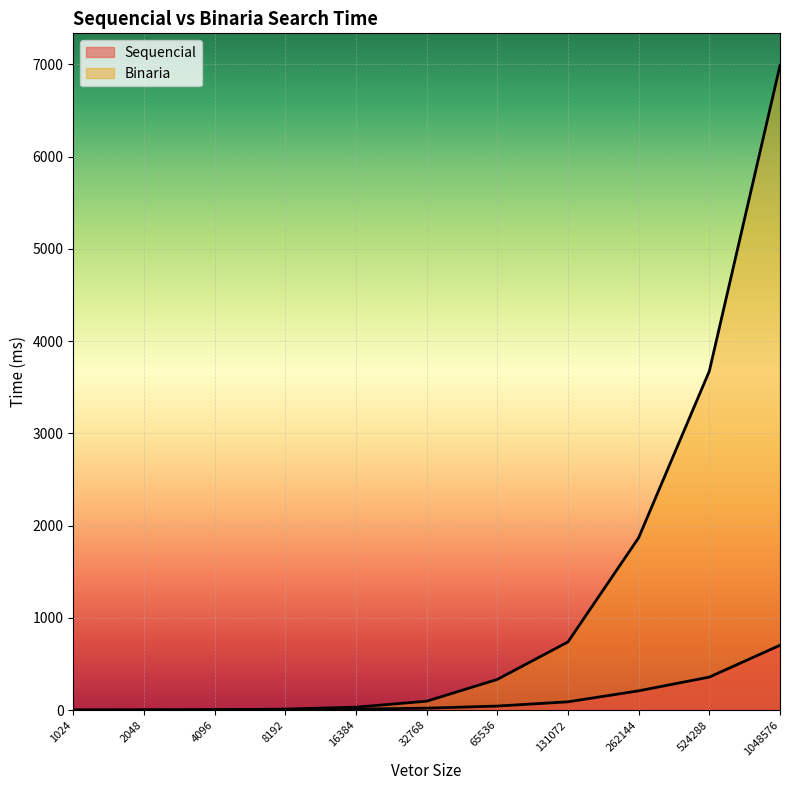

What is the difference between the maximum and minimum values in the Sequencial series?

702.3